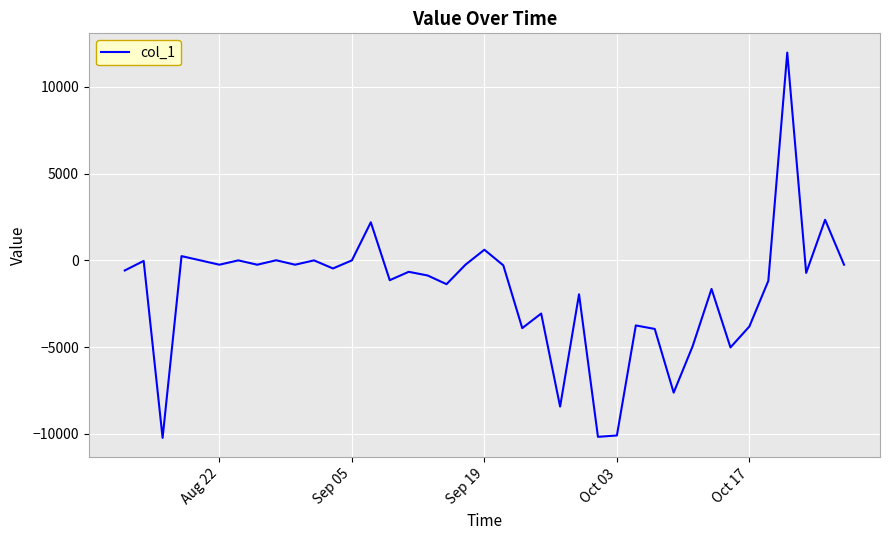

What is the difference between the maximum and minimum values?

22217.0